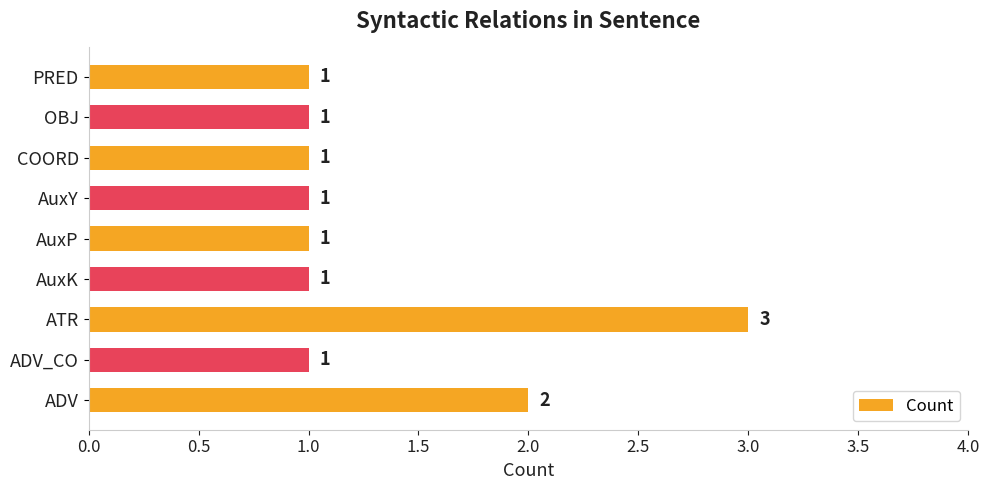

Reading bottom to top, transcribe all the data shown in this chart.

ADV=2	ADV_CO=1	ATR=3	AuxK=1	AuxP=1	AuxY=1	COORD=1	OBJ=1	PRED=1